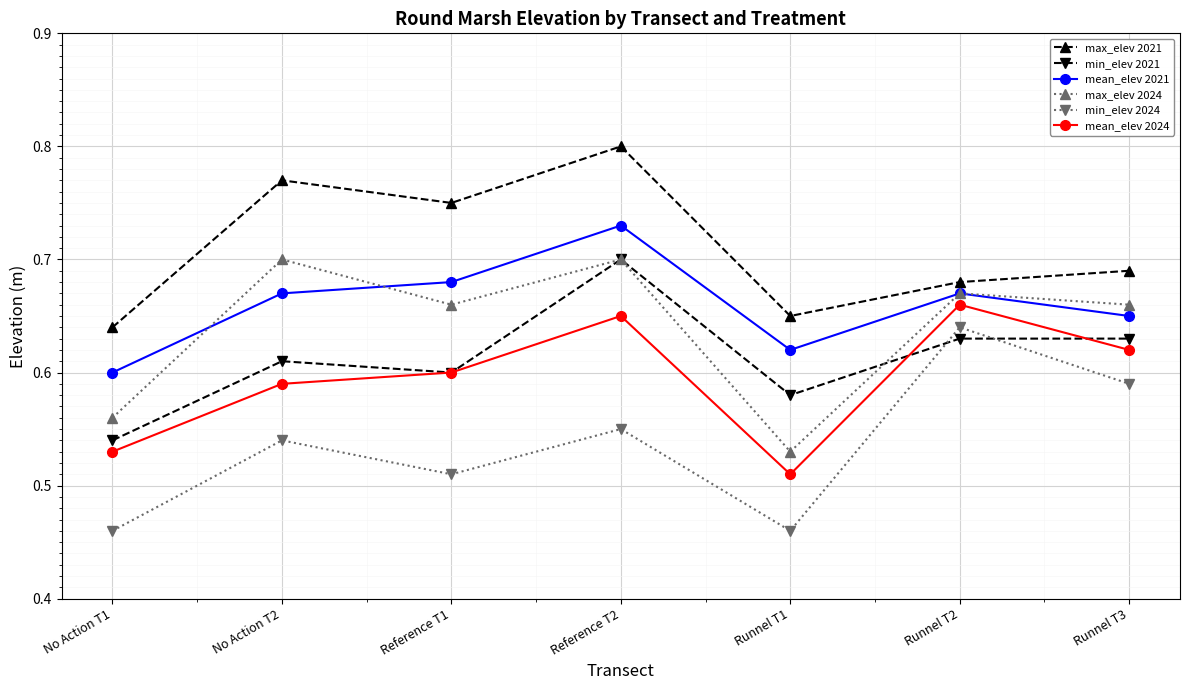

At which category is the sum across all series the highest?

Reference T2